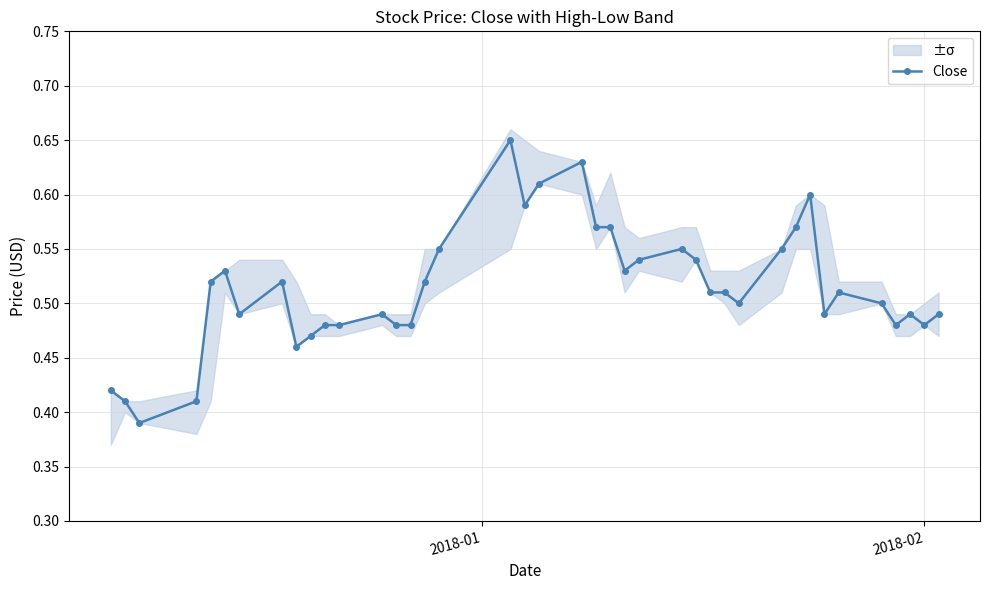

True or false: Close has more than 2 points higher than both neighbors.

True